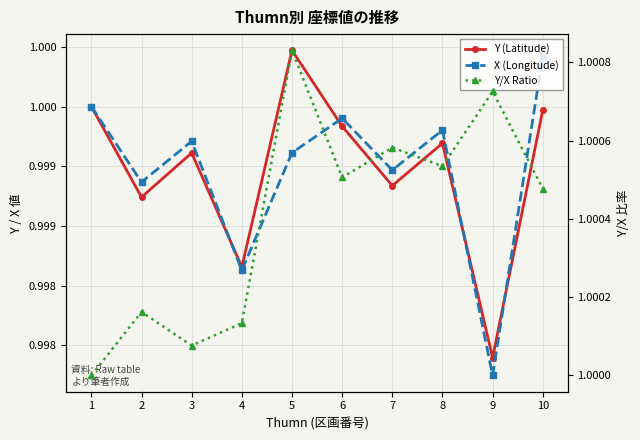

Reading left to right, transcribe all the data shown in this chart.

Y (Latitude): 1=1.0	2=1.0	3=1.0	4=1.0	5=1.0	6=1.0	7=1.0	8=1.0	9=1.0	10=1.0
X (Longitude): 1=1.0	2=1.0	3=1.0	4=1.0	5=1.0	6=1.0	7=1.0	8=1.0	9=1.0	10=1.0
Y/X Ratio: 1=1.0	2=1.0	3=1.0	4=1.0	5=1.0	6=1.0	7=1.0	8=1.0	9=1.0	10=1.0